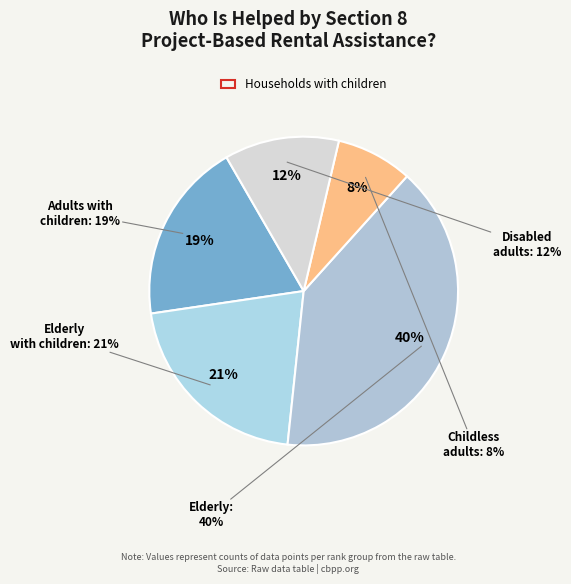

Count the number of slices in the pie.

5